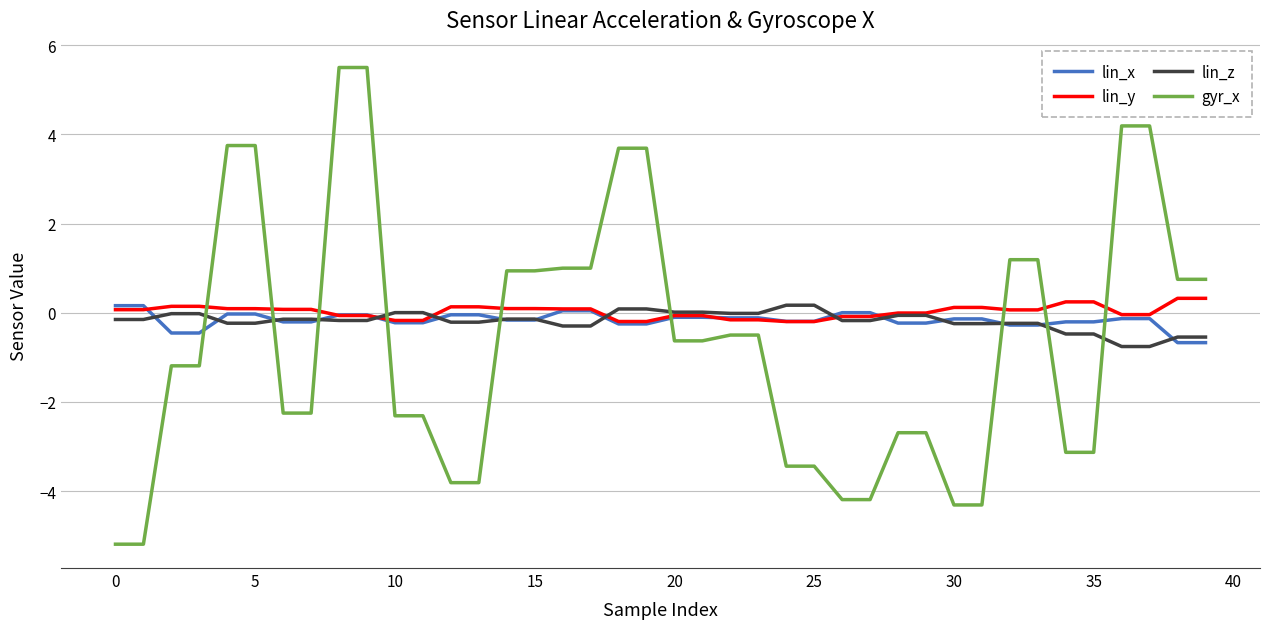

What are all the series names shown in the legend?

lin_x, lin_y, lin_z, gyr_x